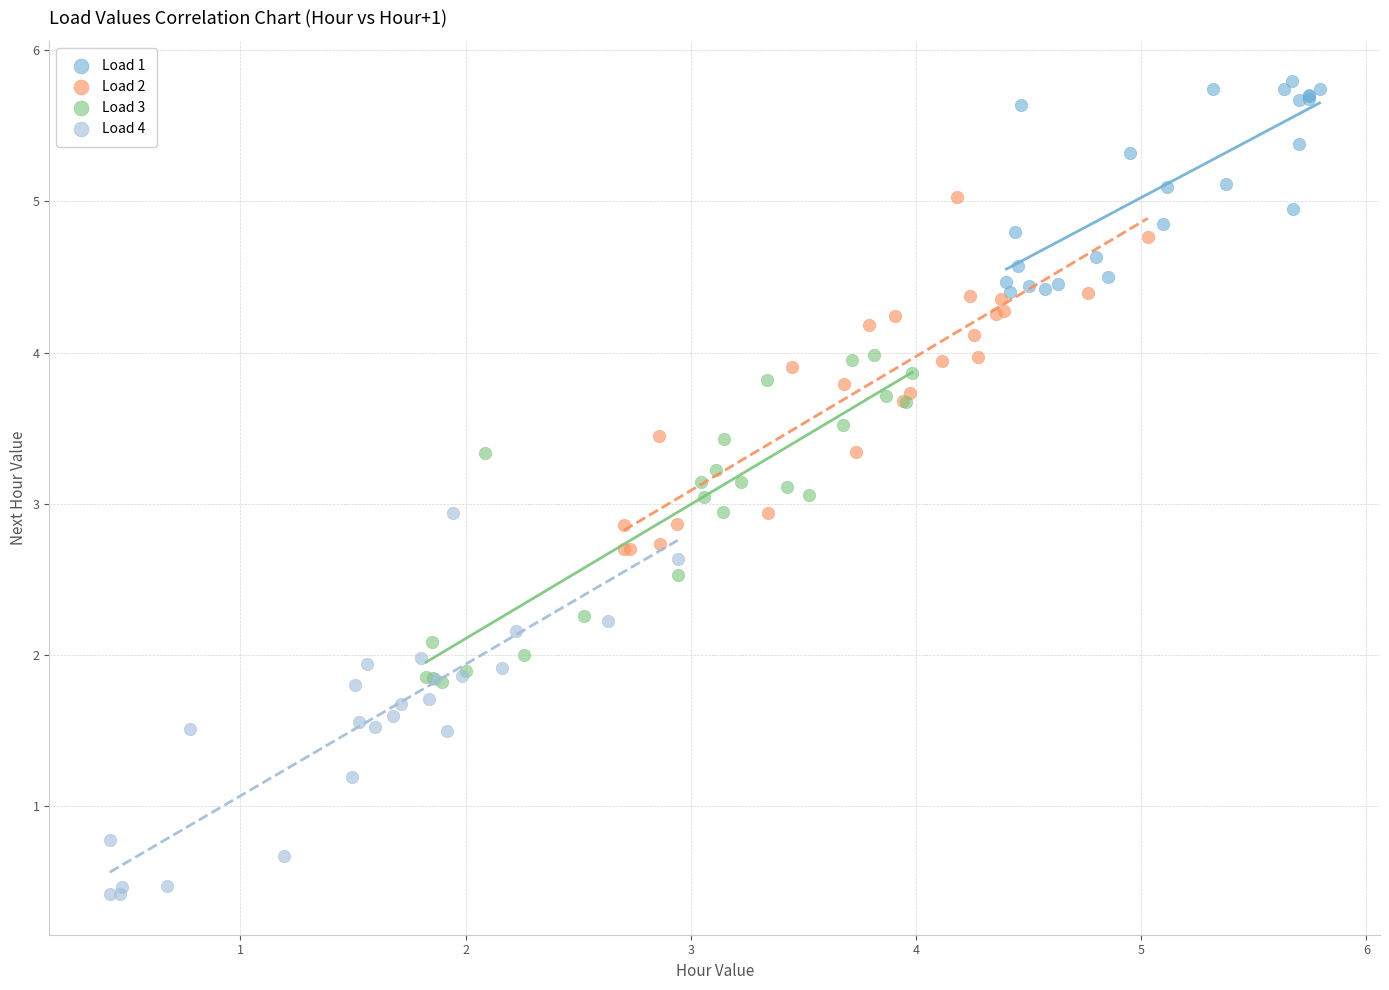

Which series contains the highest Y value?

Load 1